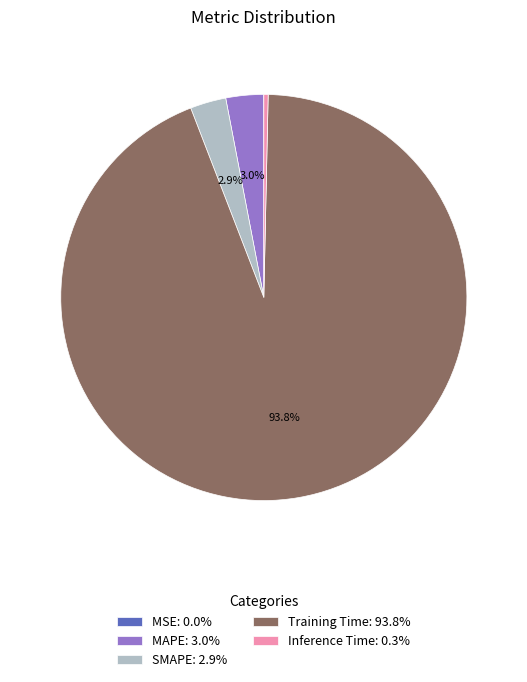

Do SMAPE: 2.9% and Inference Time: 0.3% together represent more than half of the pie?

No